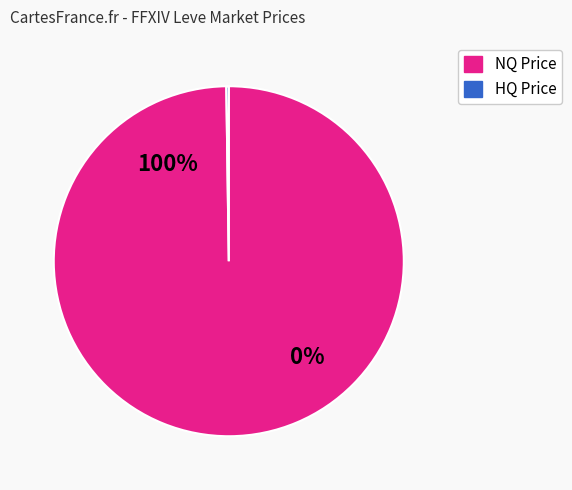

Which series has the widest spread of values?

NQ Price